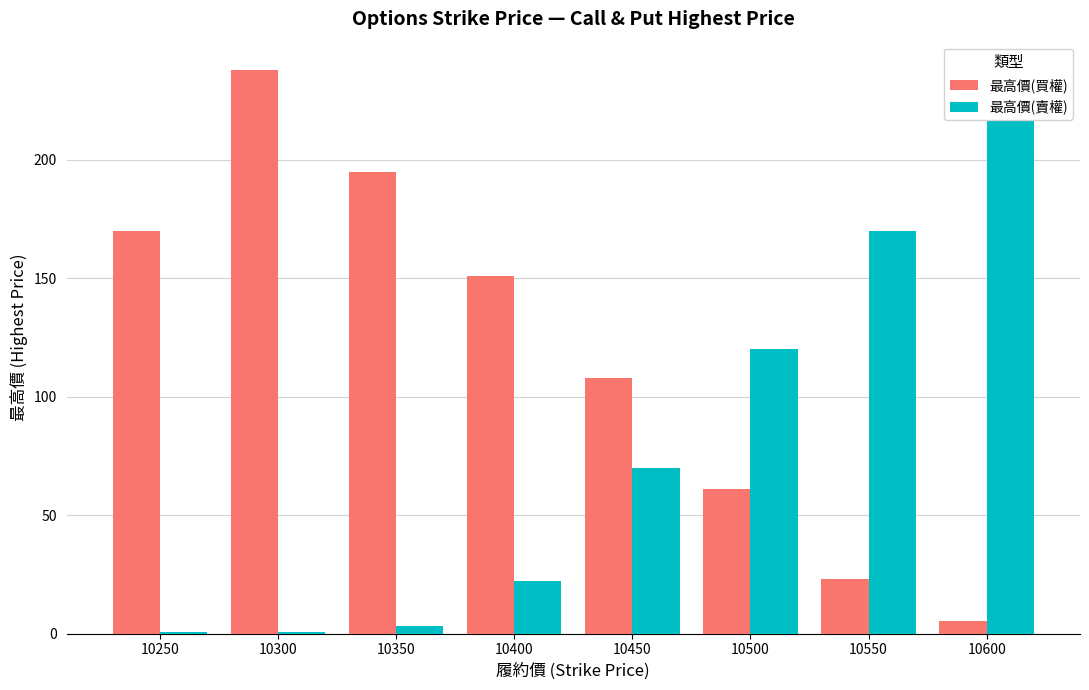

Between 10400 and 10550, which is larger?

10400